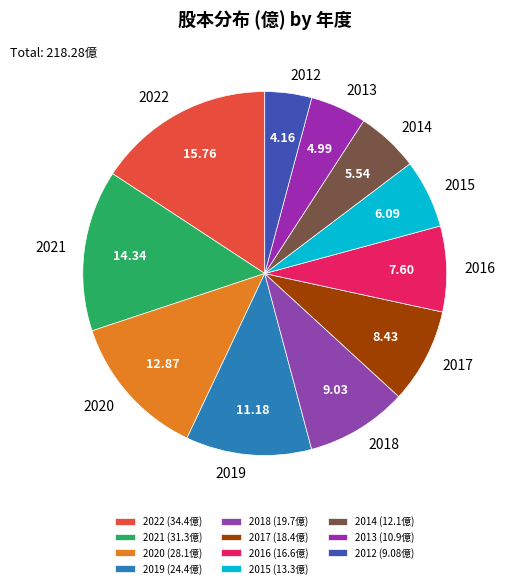

Is the sum of 2013 and 2014 greater than half?

No